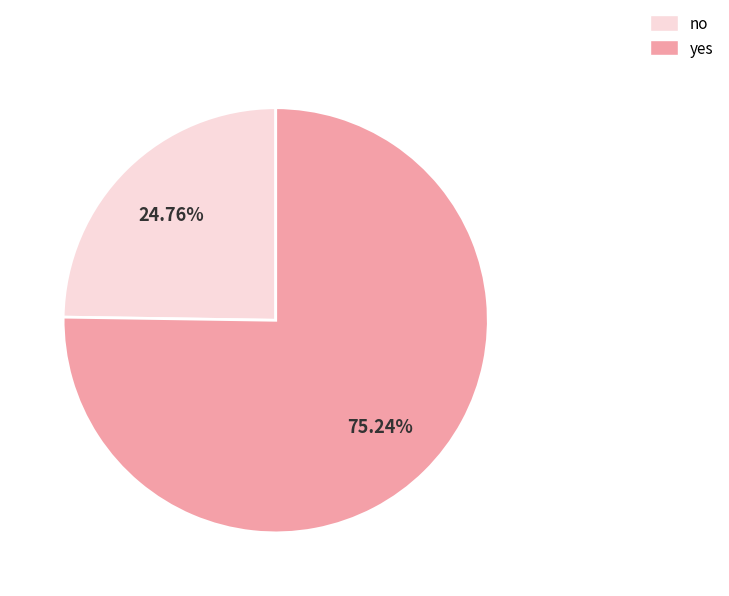

Between yes and no, which is larger?

yes